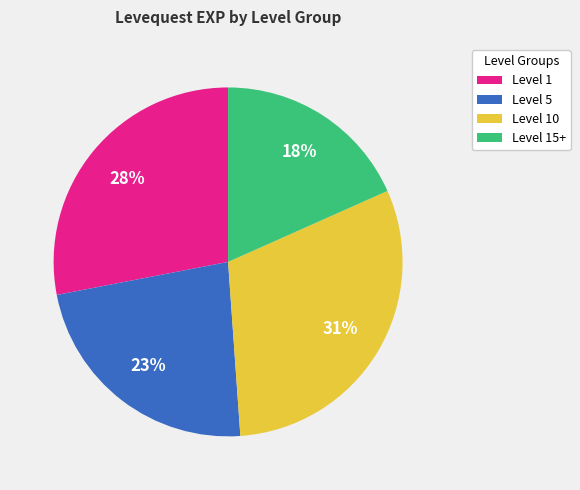

How many segments does this pie chart have?

4